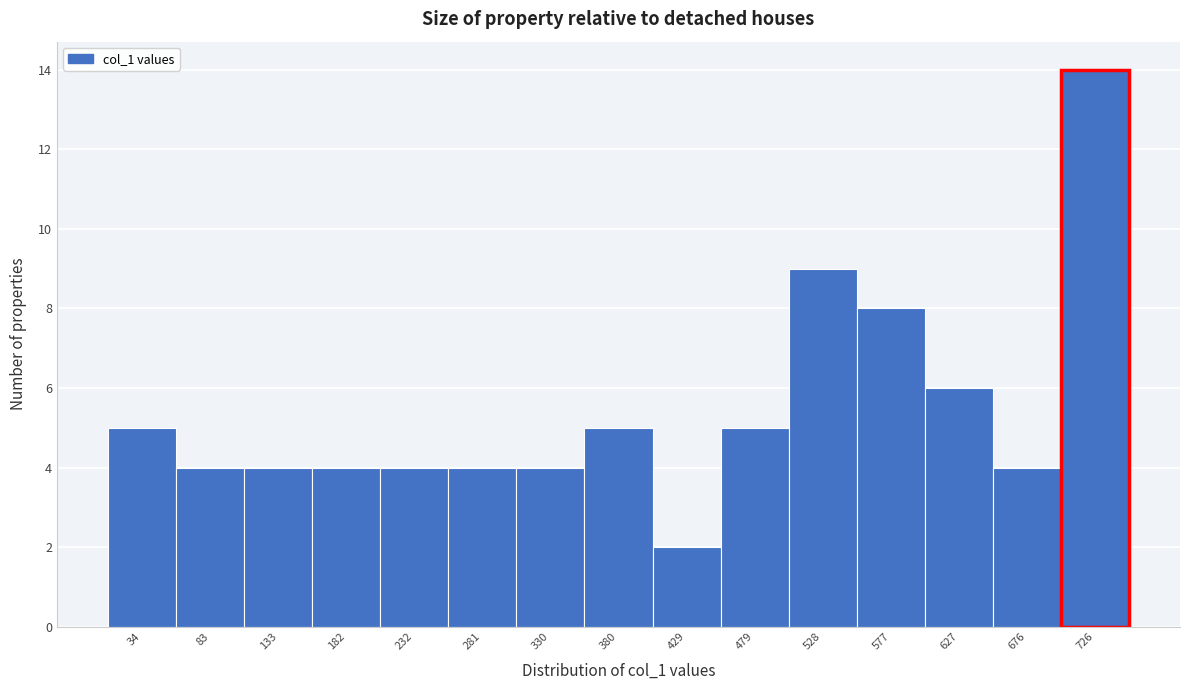

Reading left to right, list every bar in this chart as the range it spans on the x-axis followed by its height. Neither the bar edges nor the heights are printed on the chart, so give them approximately, as read against the axes.

10 to 60: 5
60 to 110: 4
110 to 160: 4
160 to 205: 4
205 to 255: 4
255 to 305: 4
305 to 355: 4
355 to 405: 5
405 to 455: 2
455 to 505: 5
505 to 555: 9
555 to 605: 8
605 to 650: 6
650 to 700: 4
700 to 750: 14